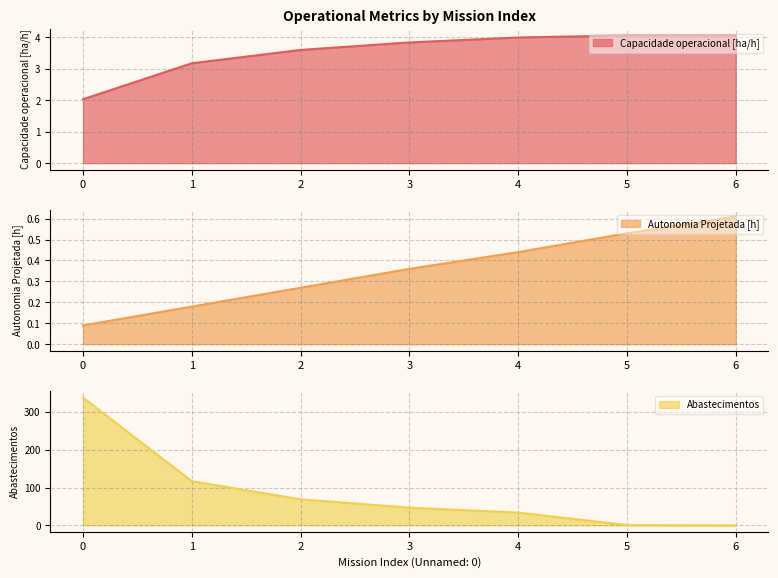

Which category has the lowest value across all series?

6